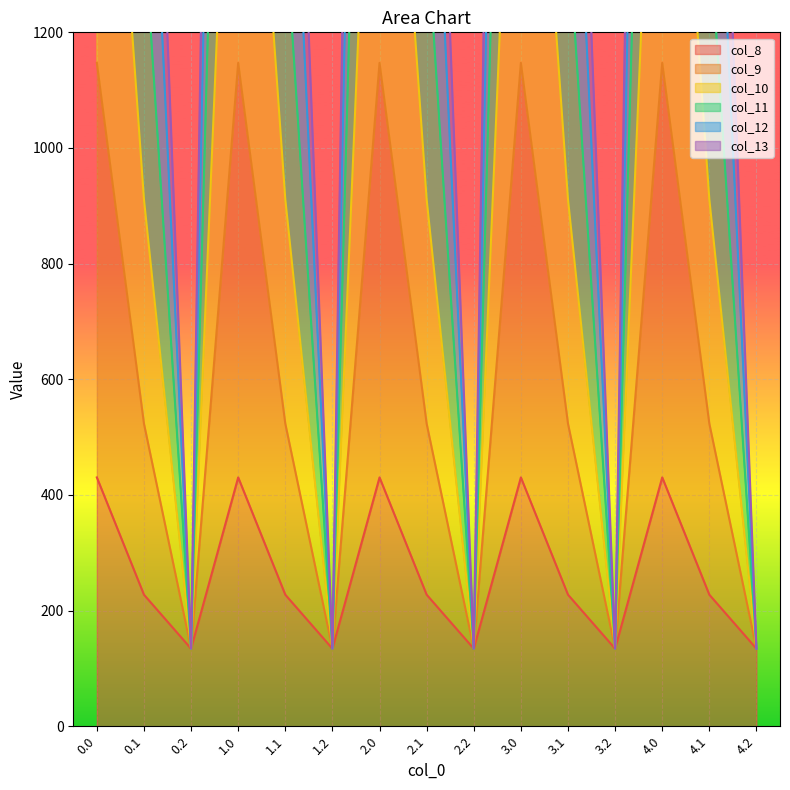

Reading left to right, list all the values displayed in this chart.

col_8: 0.0=430.3	0.1=227.5	0.2=134.2	1.0=430.3	1.1=227.5	1.2=134.2	2.0=430.3	2.1=227.5	2.2=134.2	3.0=430.3	3.1=227.5	3.2=134.2	4.0=430.3	4.1=227.5	4.2=134.2
col_9: 0.0=5253.2	0.1=2251.2	0.2=134.2	1.0=5253.2	1.1=2251.2	1.2=134.2	2.0=5253.2	2.1=2251.2	2.2=134.2	3.0=5253.2	3.1=2251.2	3.2=134.2	4.0=5253.2	4.1=2251.2	4.2=134.2
col_10: 0.0=4220.3	0.1=1868.5	0.2=134.2	1.0=4220.3	1.1=1868.5	1.2=134.2	2.0=4220.3	2.1=1868.5	2.2=134.2	3.0=4220.3	3.1=1868.5	3.2=134.2	4.0=4220.3	4.1=1868.5	4.2=134.2
col_11: 0.0=3123.6	0.1=1383.1	0.2=134.2	1.0=3123.6	1.1=1383.1	1.2=134.2	2.0=3123.6	2.1=1383.1	2.2=134.2	3.0=3123.6	3.1=1383.1	3.2=134.2	4.0=3123.6	4.1=1383.1	4.2=134.2
col_12: 0.0=2063.4	0.1=911.4	0.2=134.2	1.0=2063.4	1.1=911.4	1.2=134.2	2.0=2063.4	2.1=911.4	2.2=134.2	3.0=2063.4	3.1=911.4	3.2=134.2	4.0=2063.4	4.1=911.4	4.2=134.2
col_13: 0.0=1147.2	0.1=523.3	0.2=134.2	1.0=1147.2	1.1=523.3	1.2=134.2	2.0=1147.2	2.1=523.3	2.2=134.2	3.0=1147.2	3.1=523.3	3.2=134.2	4.0=1147.2	4.1=523.3	4.2=134.2